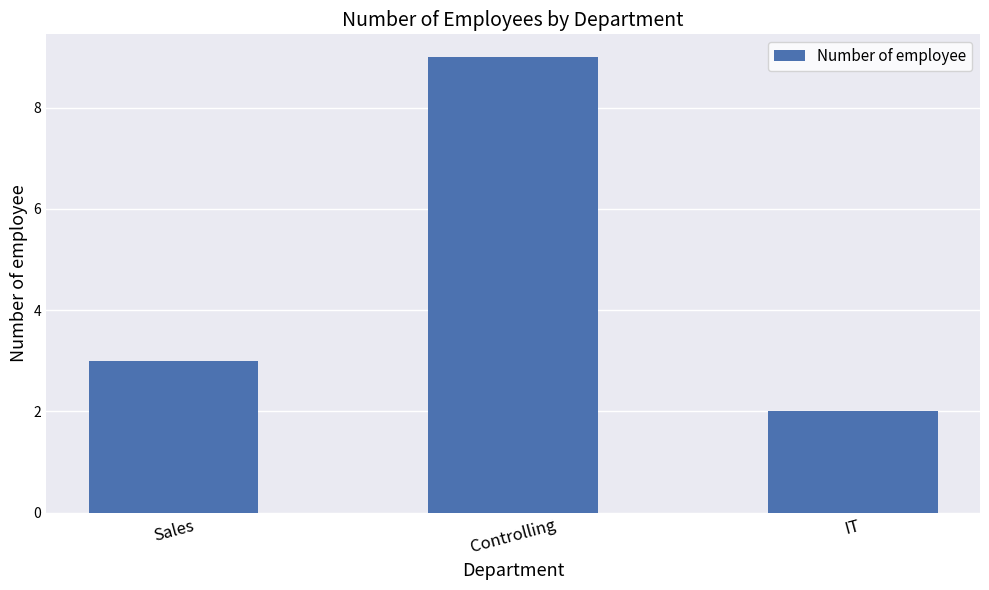

What is the smallest value displayed?

2